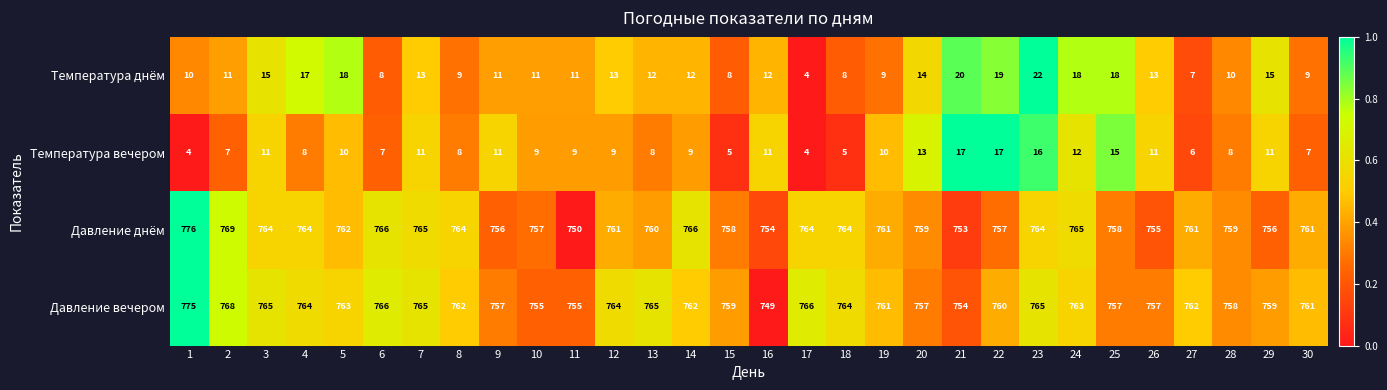

What is the sum of all Давление вечером values?

22838